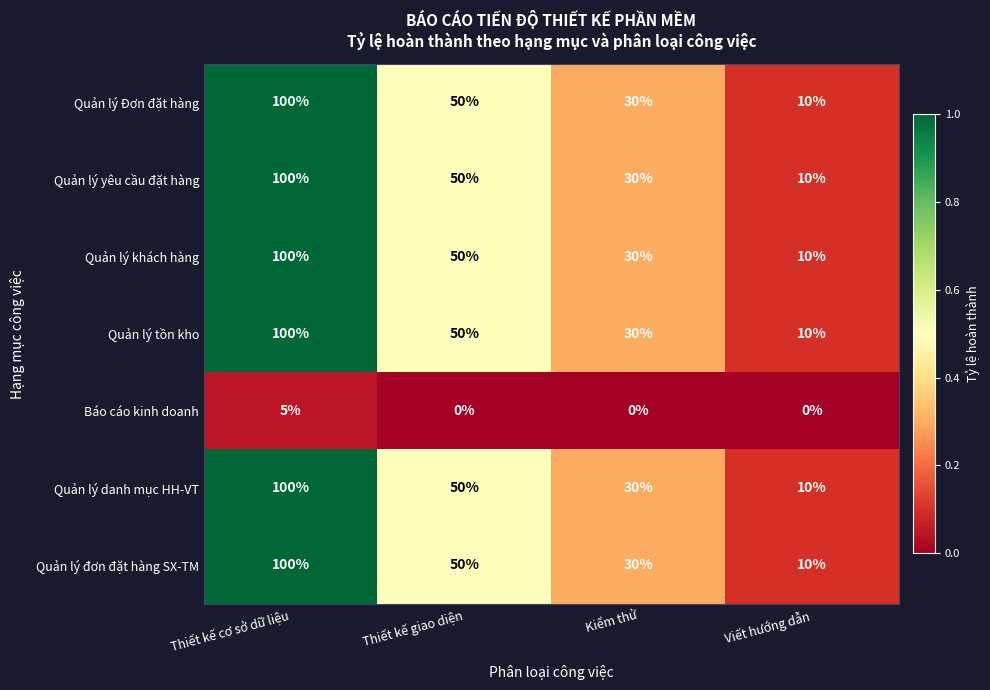

How many distinct data groups are displayed?

7